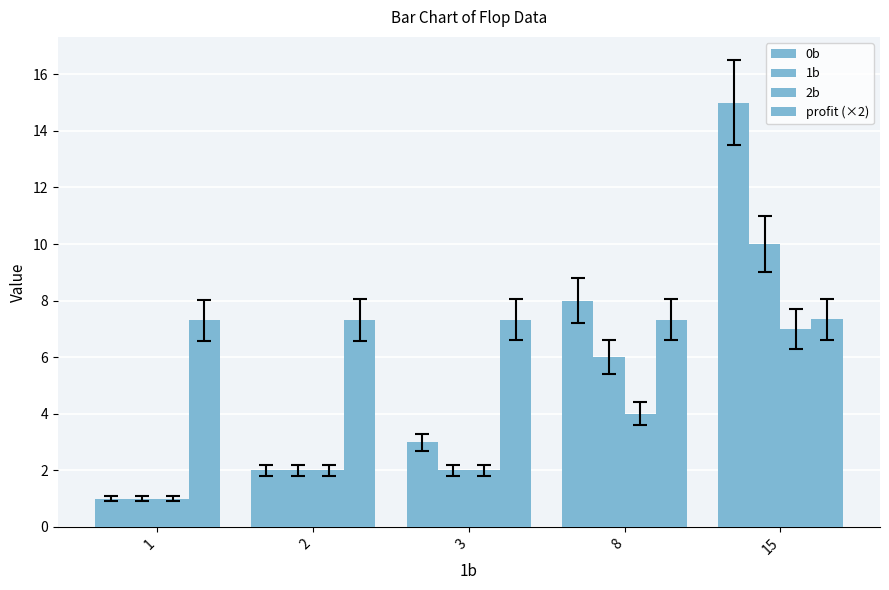

Count the 2b values in the range 2 to 4.

3